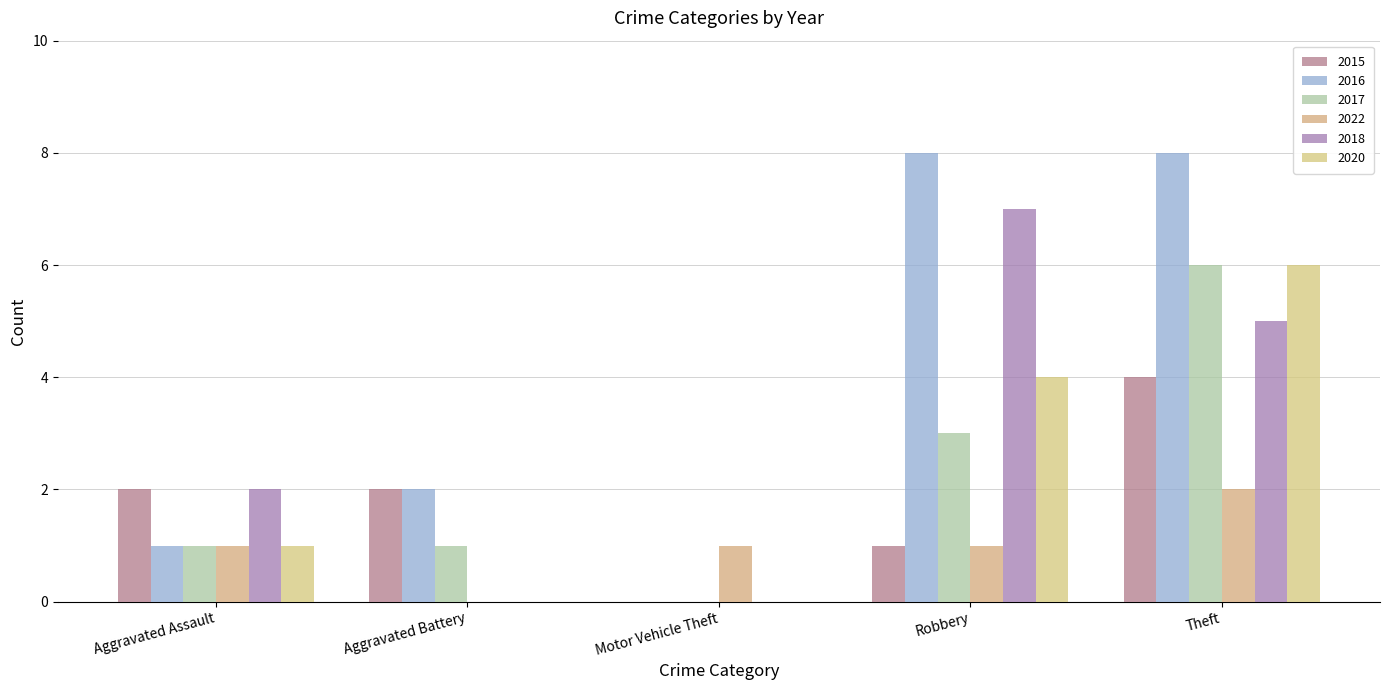

Rank the categories by 2015 value from highest to lowest.

Theft, Aggravated Assault, Aggravated Battery, Robbery, Motor Vehicle Theft